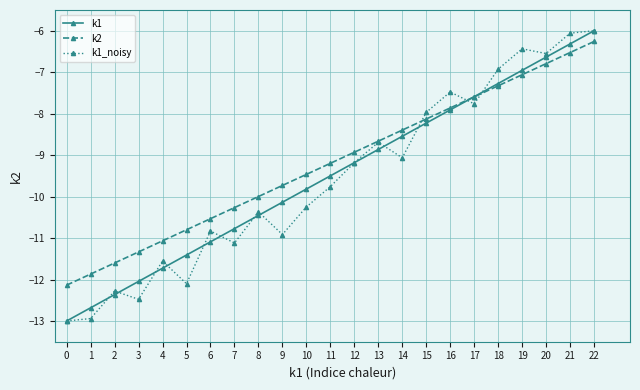

How many values in the k2 series are below -9?

12